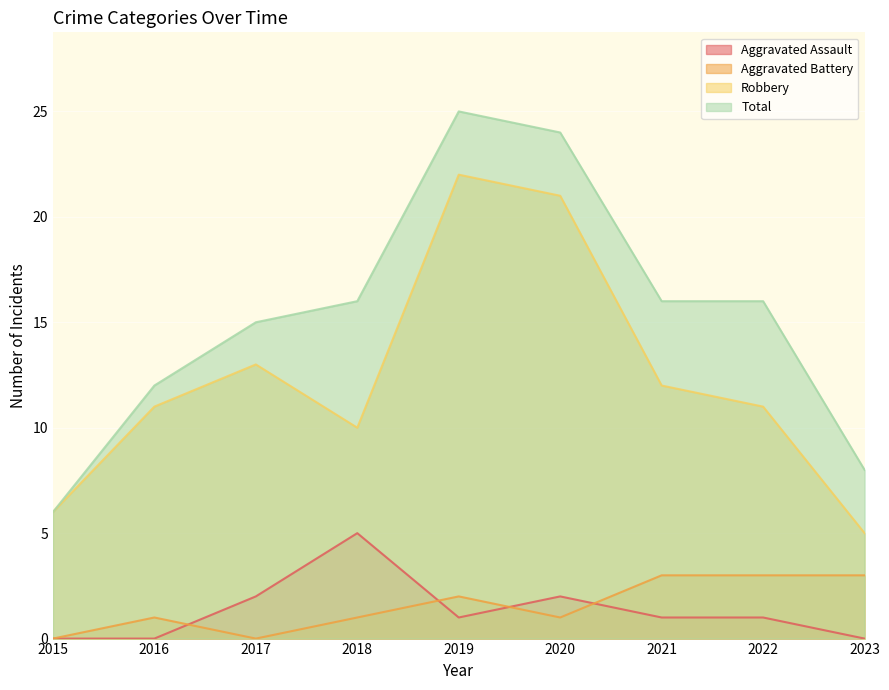

The Robbery series shows 5 at 2023. True or false?

True